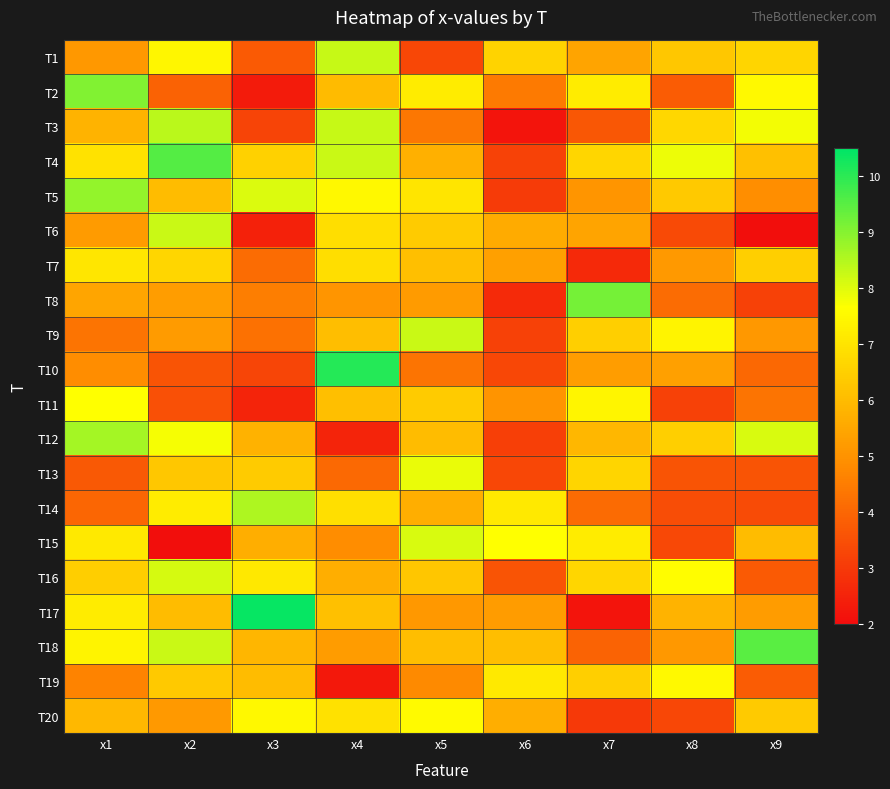

What is the maximum value shown in the chart?

10.4